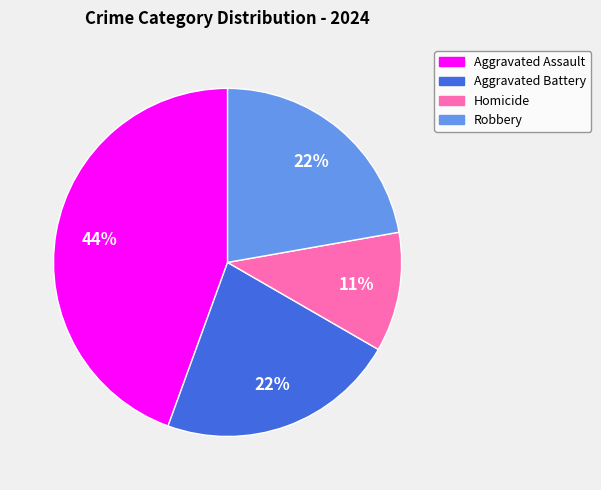

What percentage is the Homicide slice, to the nearest percent?

11%